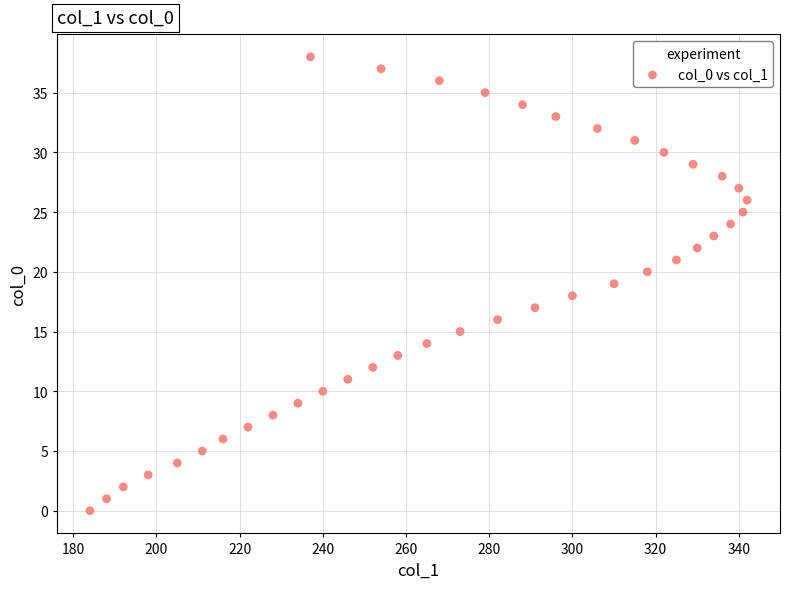

What is the range of Y values (max minus min)?

38